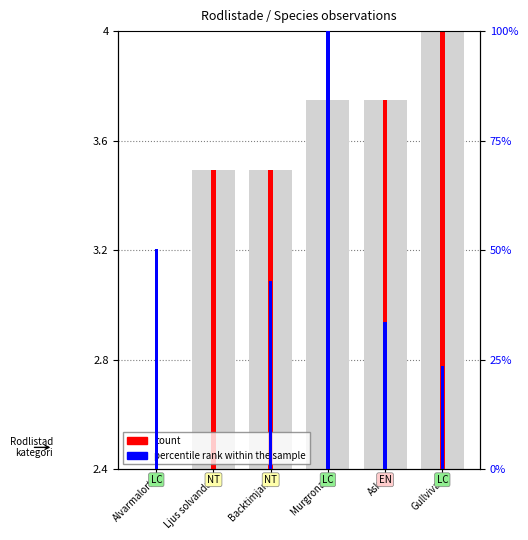

What is the label of the 6th bar from the left?

Gullviva